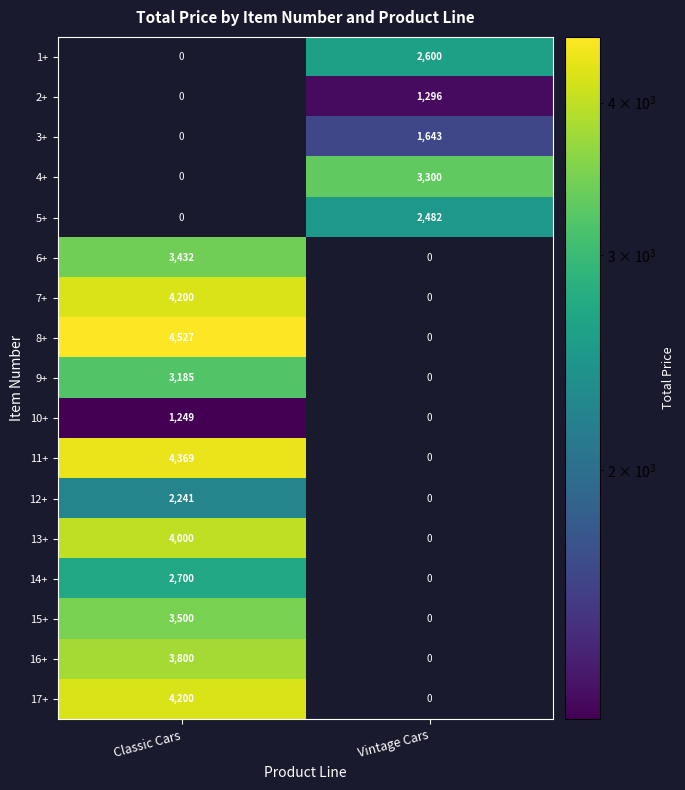

Is the value of 15+ at Classic Cars greater than the value of 4+ at Vintage Cars?

Yes